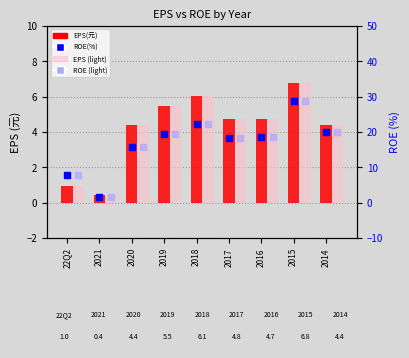

Is the value of ROE(%) at 2014 greater than the value of EPS(元) at 22Q2?

Yes